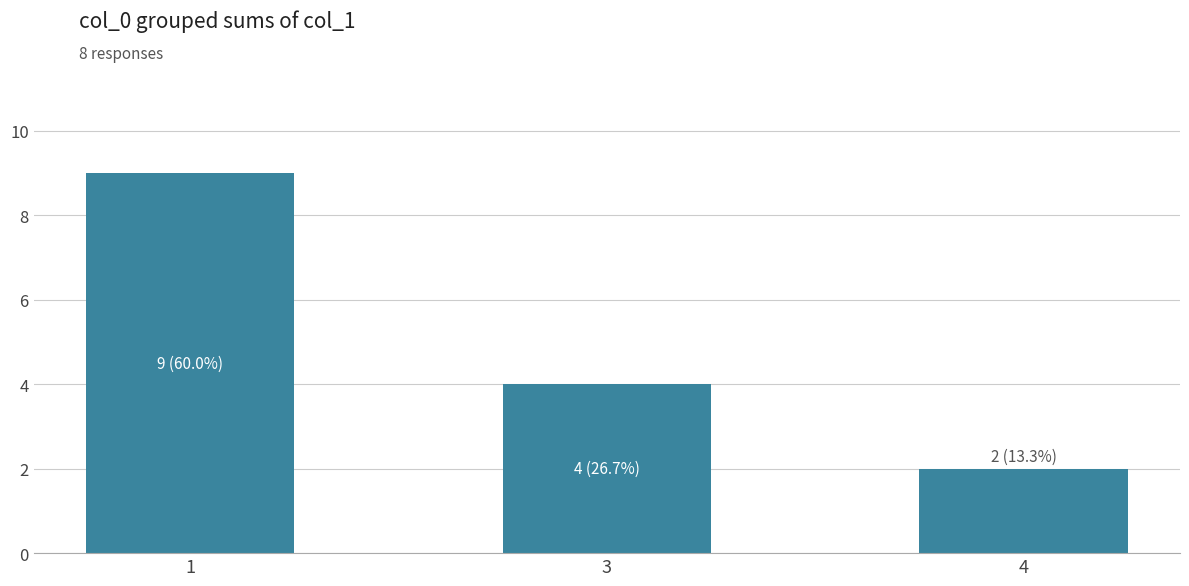

What is the sum of all values?

15